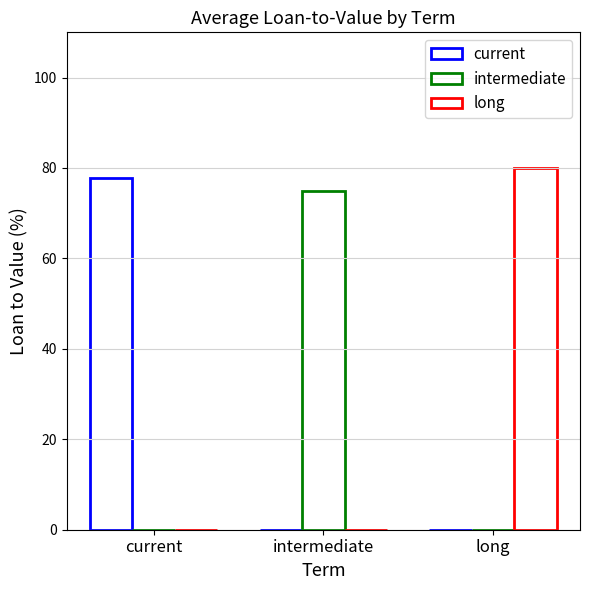

What is the label of the 1st bar from the left?

current